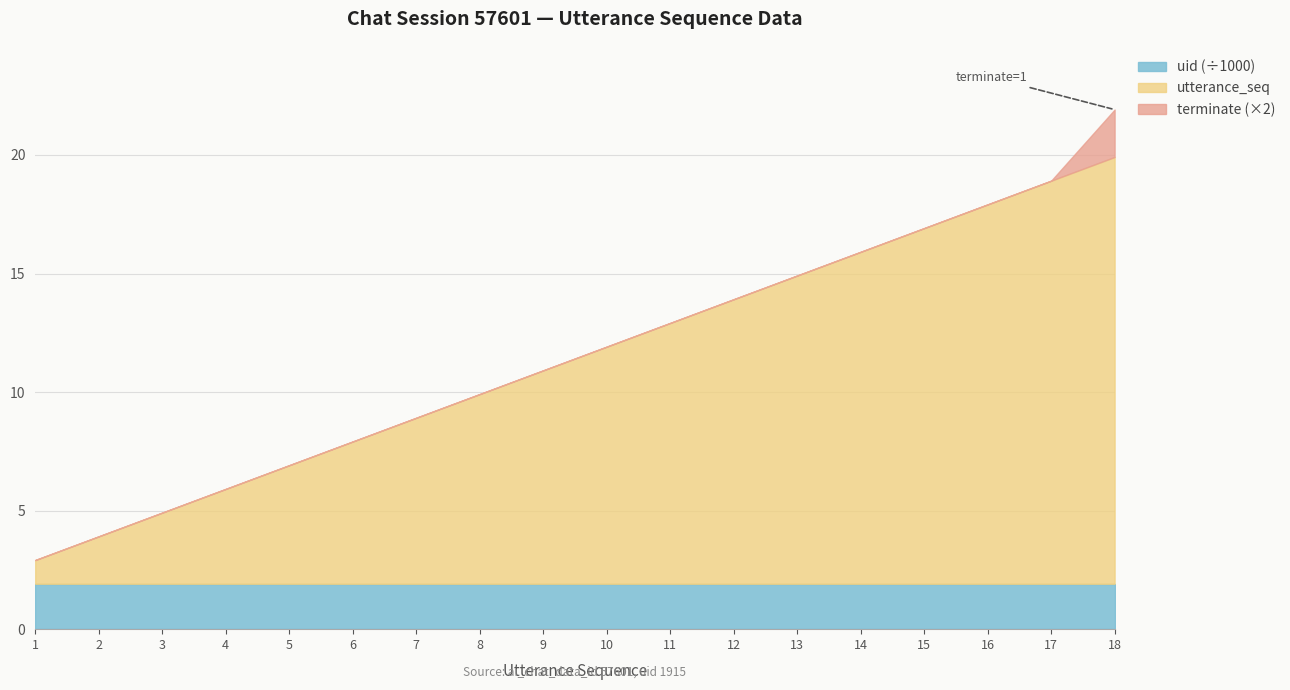

Reading left to right, extract all data points from this chart.

utterance_seq: 1	2	3	4	5	6	7	8	9	10	11	12	13	14	15	16	17	18
terminate: 0	0	0	0	0	0	0	0	0	0	0	0	0	0	0	0	0	1
uid: 1915	1915	1915	1915	1915	1915	1915	1915	1915	1915	1915	1915	1915	1915	1915	1915	1915	1915